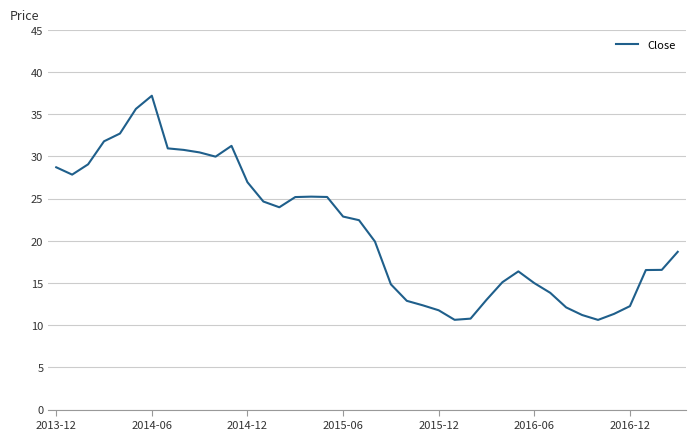

True or false: the data has more than 2 interior local peaks.

True